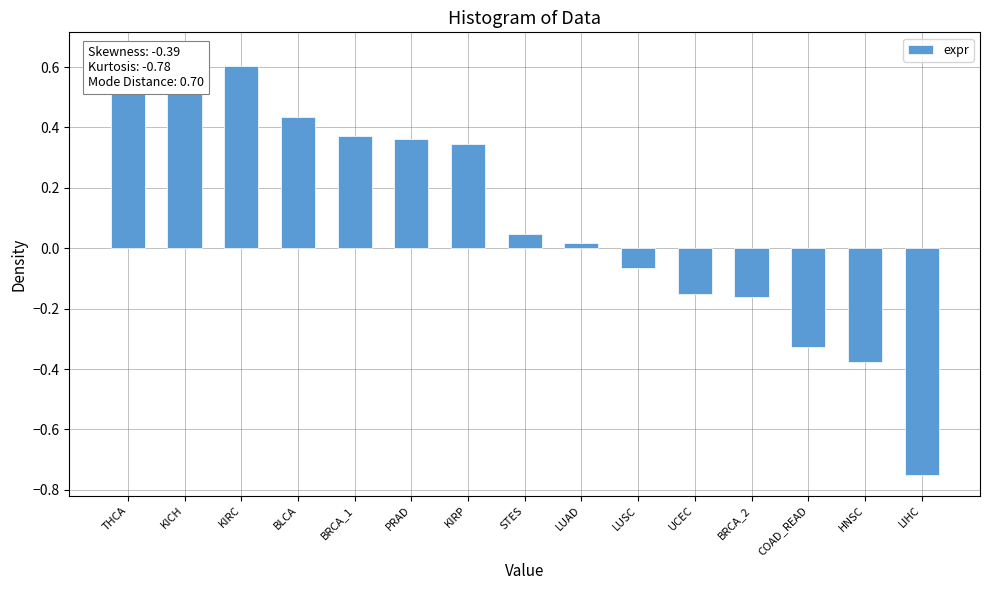

Reading left to right, list all the values displayed in this chart.

0.6	0.6	0.6	0.4	0.4	0.4	0.3	0.0	0.0	-0.1	-0.2	-0.2	-0.3	-0.4	-0.7